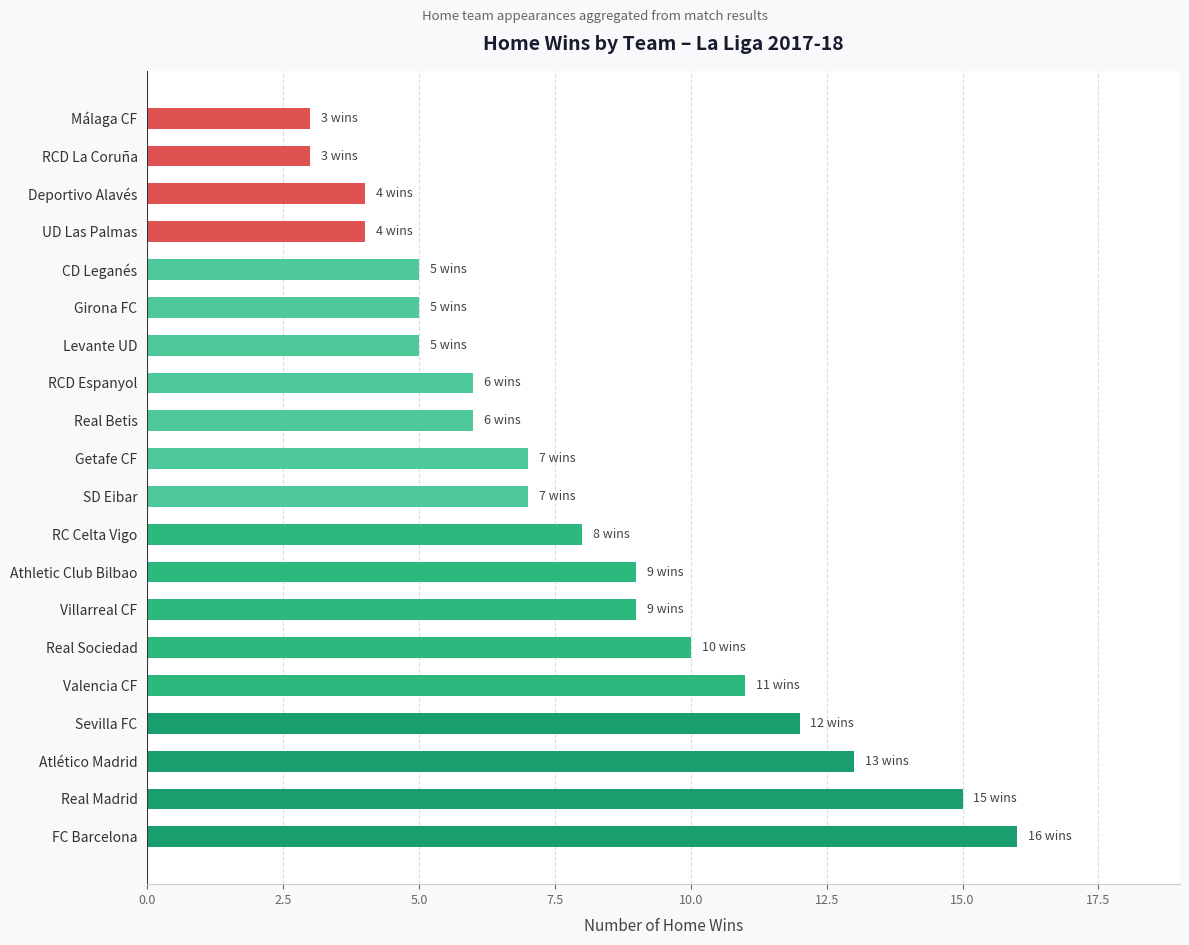

Between Real Madrid and Villarreal CF, which is larger?

Real Madrid